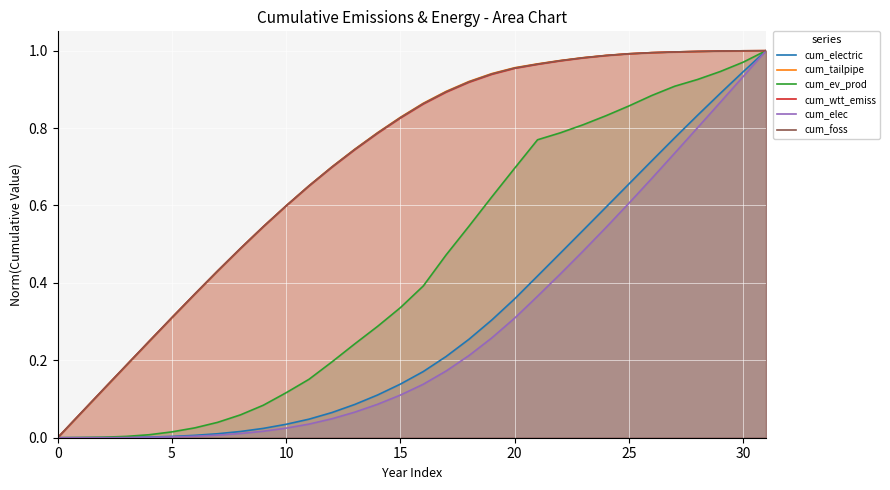

True or false: cum_electric and cum_tailpipe cross at least once.

False